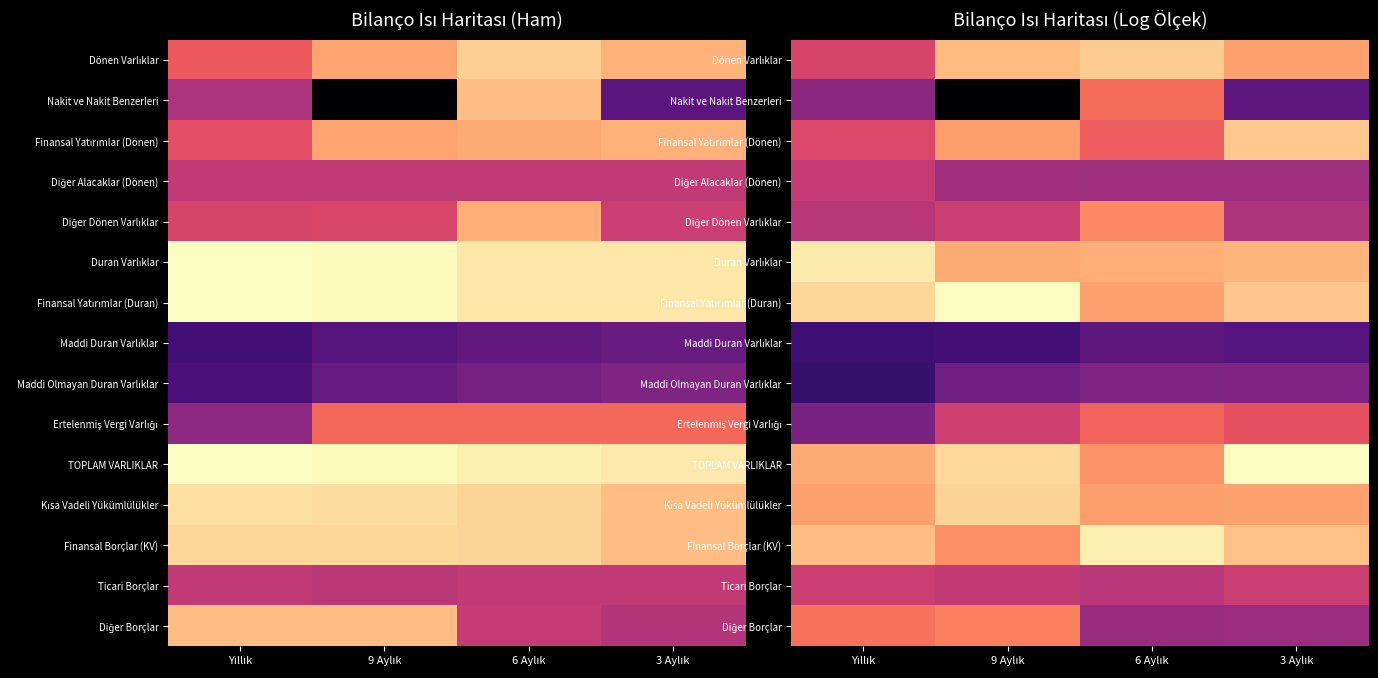

Rank the series by their maximum value, from lowest to highest.

Maddi Duran Varlıklar, Maddi Olmayan Duran Varlıklar, Diğer Alacaklar (Dönen), Ticari Borçlar, Ertelenmiş Vergi Varlığı, Nakit ve Nakit Benzerleri, Diğer Borçlar, Diğer Dönen Varlıklar, Finansal Yatırımlar (Dönen), Dönen Varlıklar, Kısa Vadeli Yükümlülükler, Duran Varlıklar, Finansal Borçlar (KV), TOPLAM VARLIKLAR, Finansal Yatırımlar (Duran)